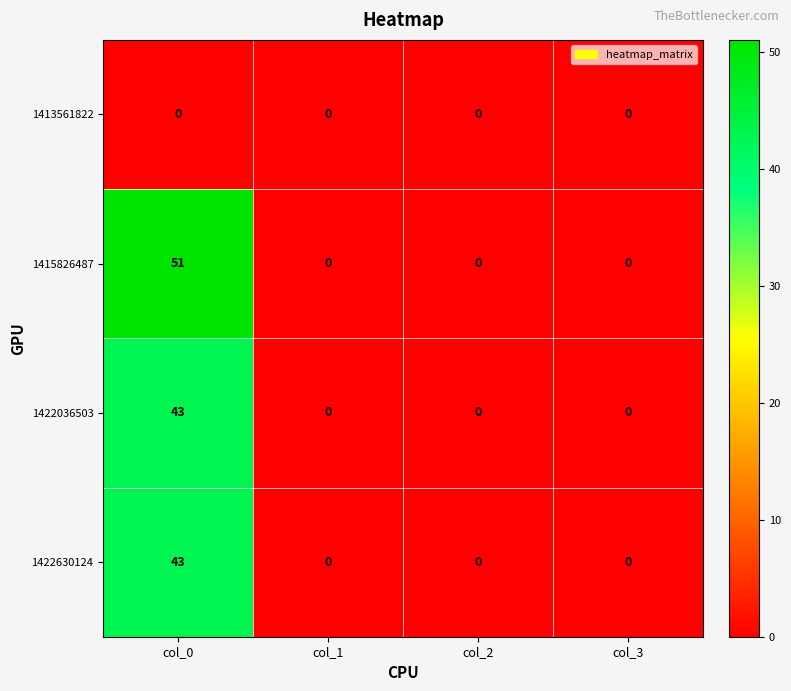

Between col_0 and col_1, which series saw the biggest shift?

1415826487